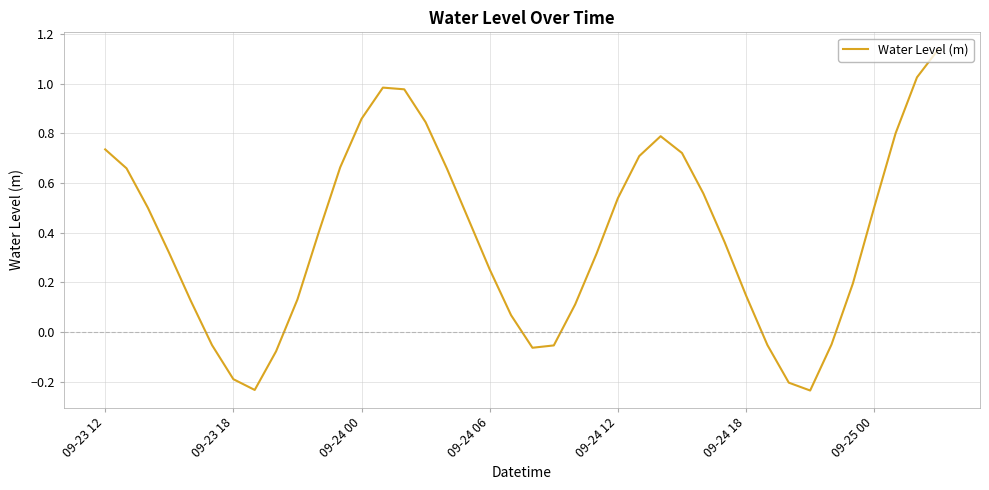

What is the difference between the maximum and minimum values?

1.4